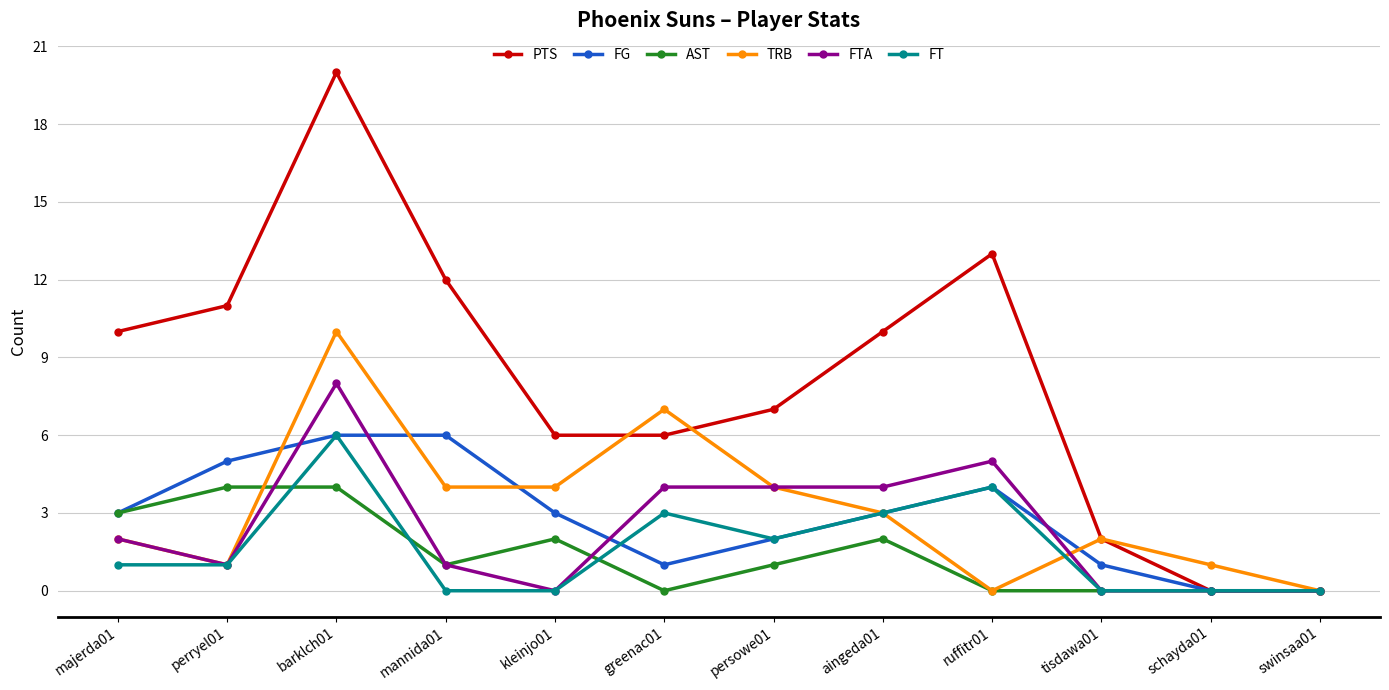

At which category is the sum across all series the highest?

barklch01